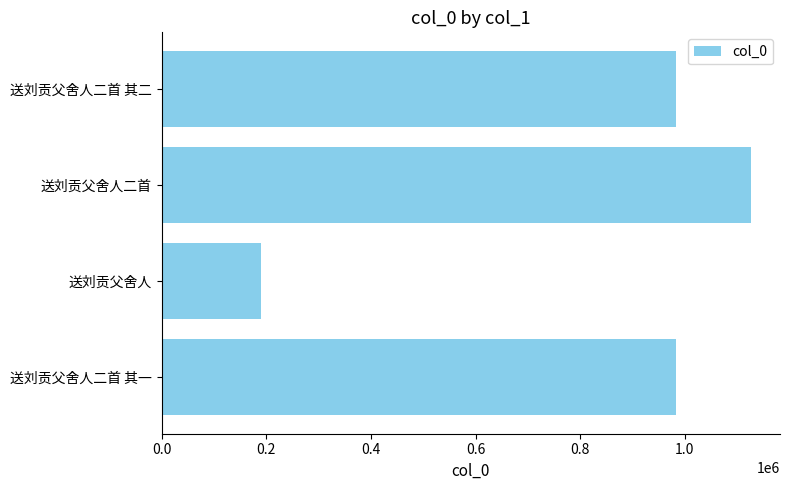

The chart shows a value of 1614954 at 送刘贡父舍人二首. True or false?

False